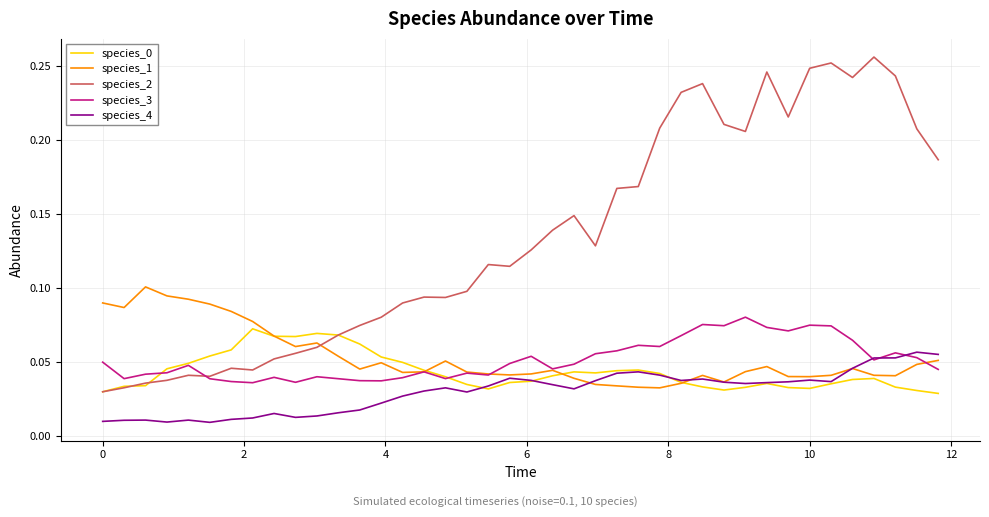

Which series has the widest spread of values?

species_2